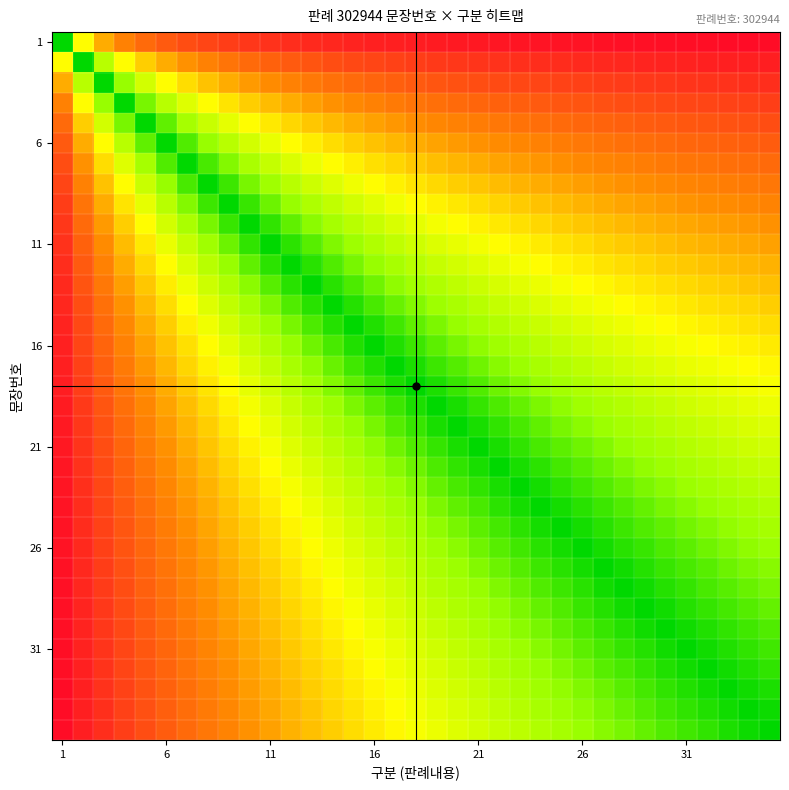

Which series has the largest range (max minus min)?

1